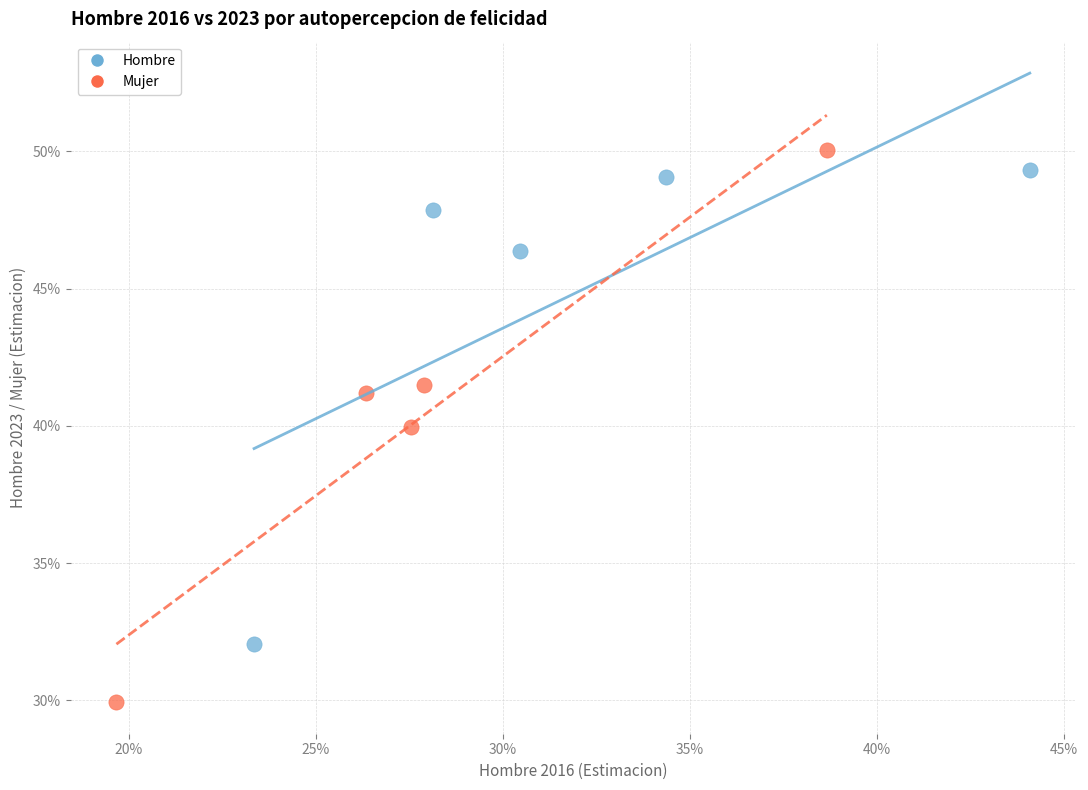

Which series reaches the minimum Y coordinate?

Mujer